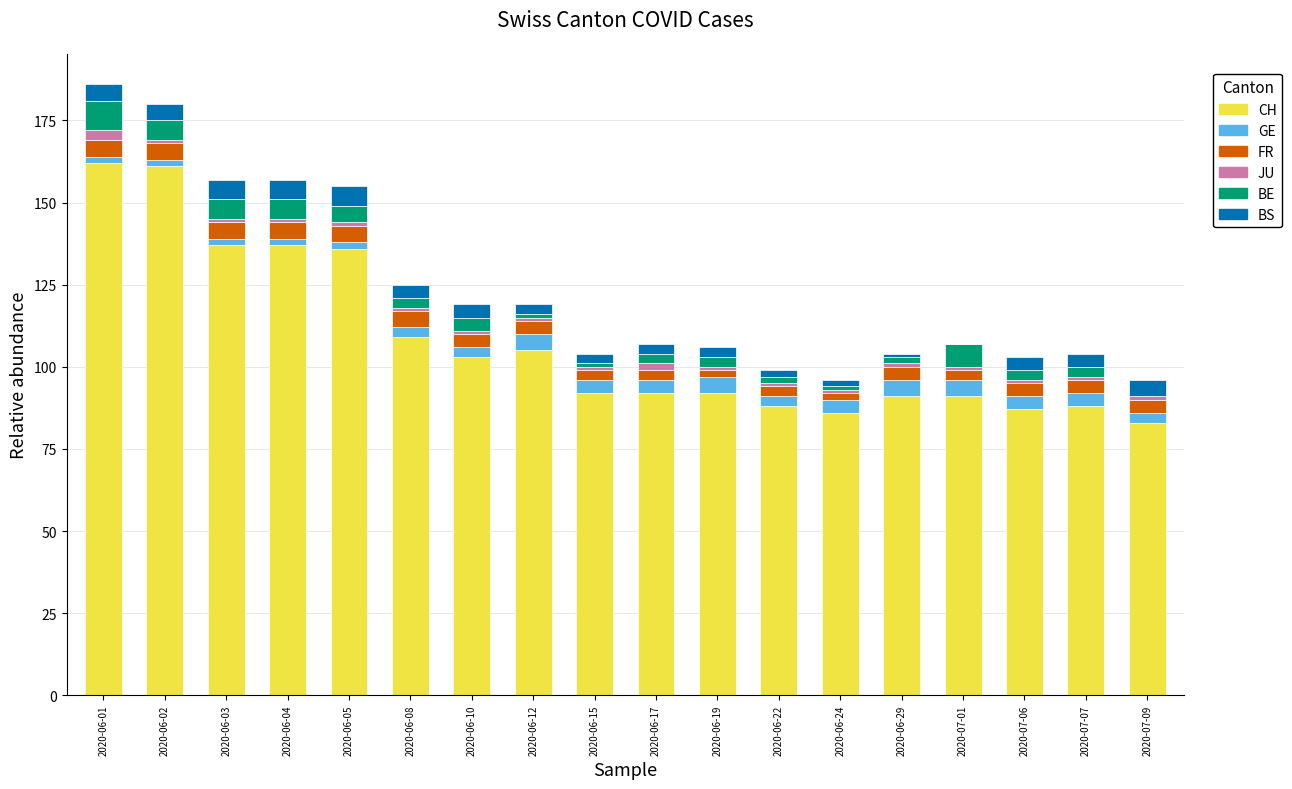

How many categories are shown in the chart?

18